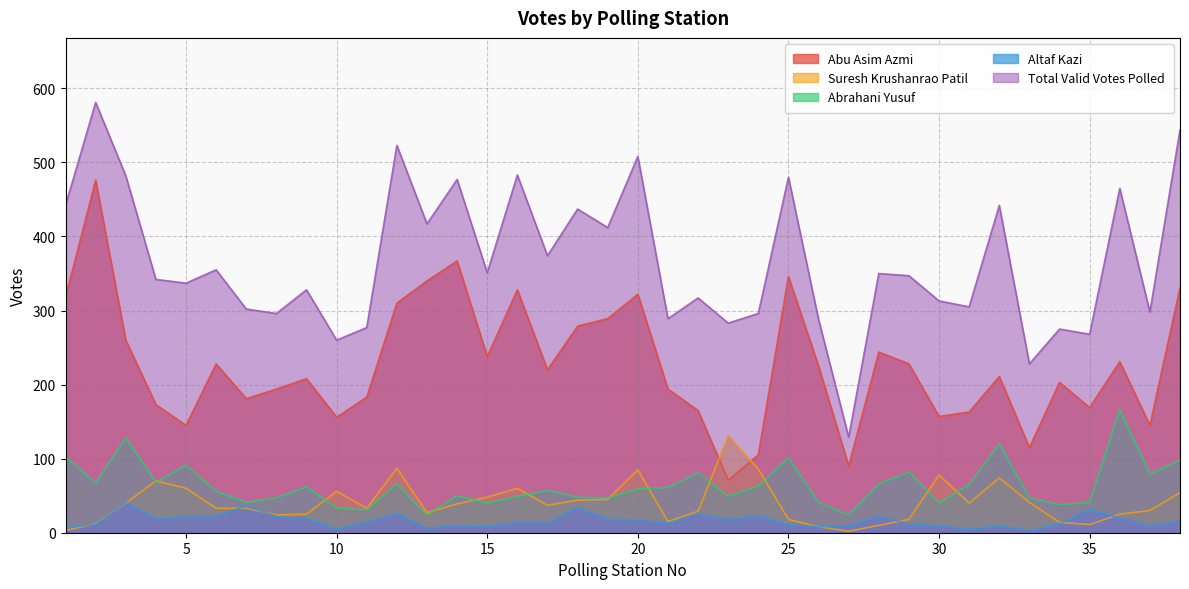

Reading left to right, list all the values displayed in this chart.

Abu Asim Azmi: 318	476	260	173	145	228	181	194	208	156	183	310	340	367	238	328	220	279	289	322	194	165	71	105	346	225	90	244	228	157	163	211	115	203	169	231	145	331
Suresh Krushanrao Patil: 3	12	40	70	60	33	33	24	25	56	33	87	27	39	48	60	37	44	45	85	15	29	131	86	18	8	2	10	18	78	40	74	41	14	11	25	30	54
Abrahani Yusuf: 103	67	128	68	91	56	41	47	62	33	31	66	24	50	40	49	57	48	47	59	61	81	49	63	101	41	24	66	82	40	65	120	47	38	41	166	79	98
Altaf Kazi: 7	11	41	19	22	23	36	22	19	5	14	26	6	10	8	14	13	34	18	17	13	25	18	23	11	8	9	22	12	9	5	9	3	12	31	20	9	16
Total Valid Votes Polled: 442	581	482	342	337	355	302	296	328	260	277	523	417	477	351	483	374	437	412	508	289	317	283	296	480	288	129	350	347	313	305	442	228	275	268	465	298	544